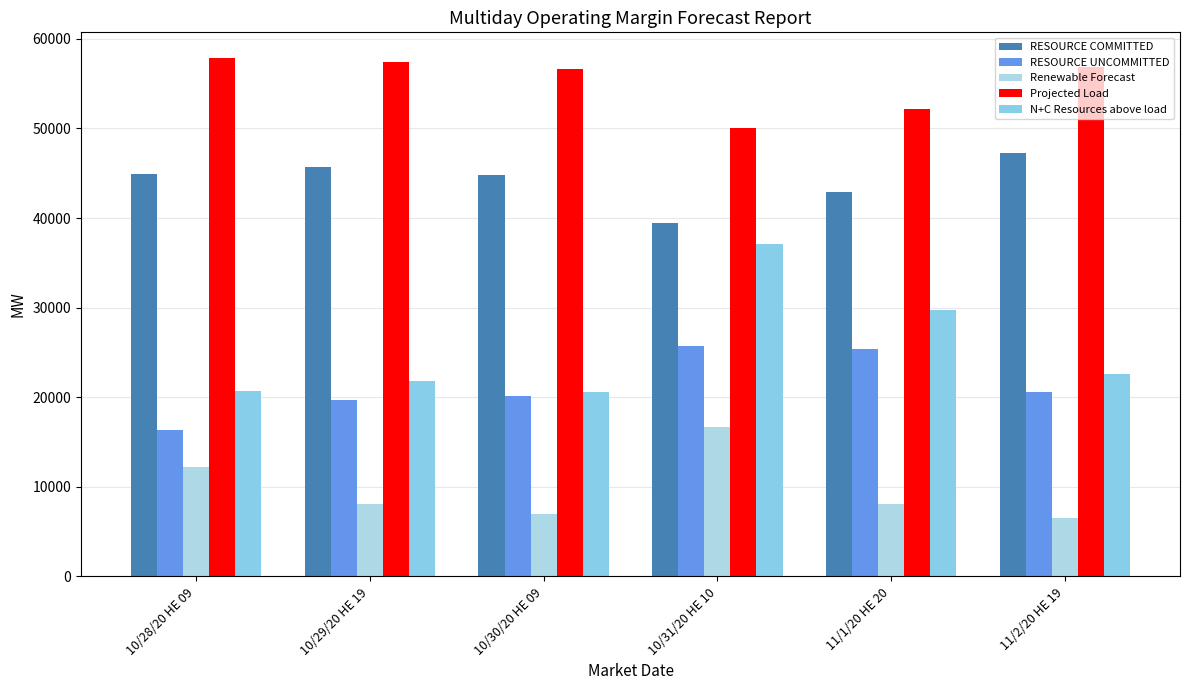

At which label is Renewable Forecast closest to 11609?

10/28/20 HE 09